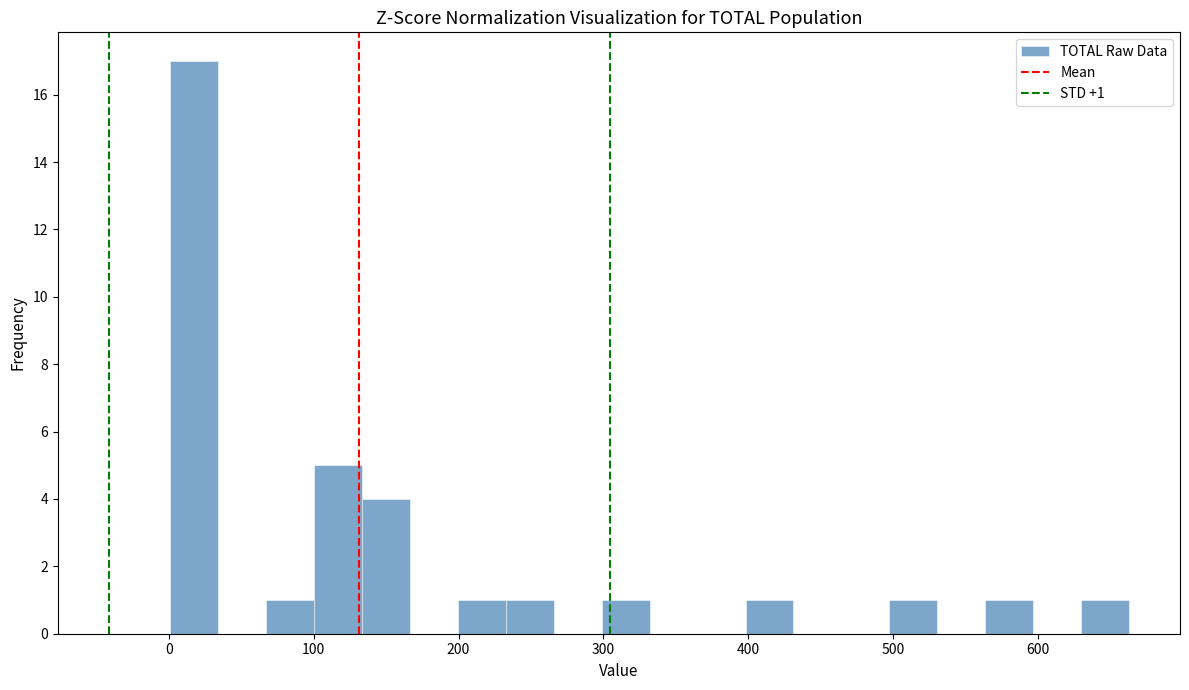

Read against the x-axis, roughly where is the centre of the tallest bar?

20